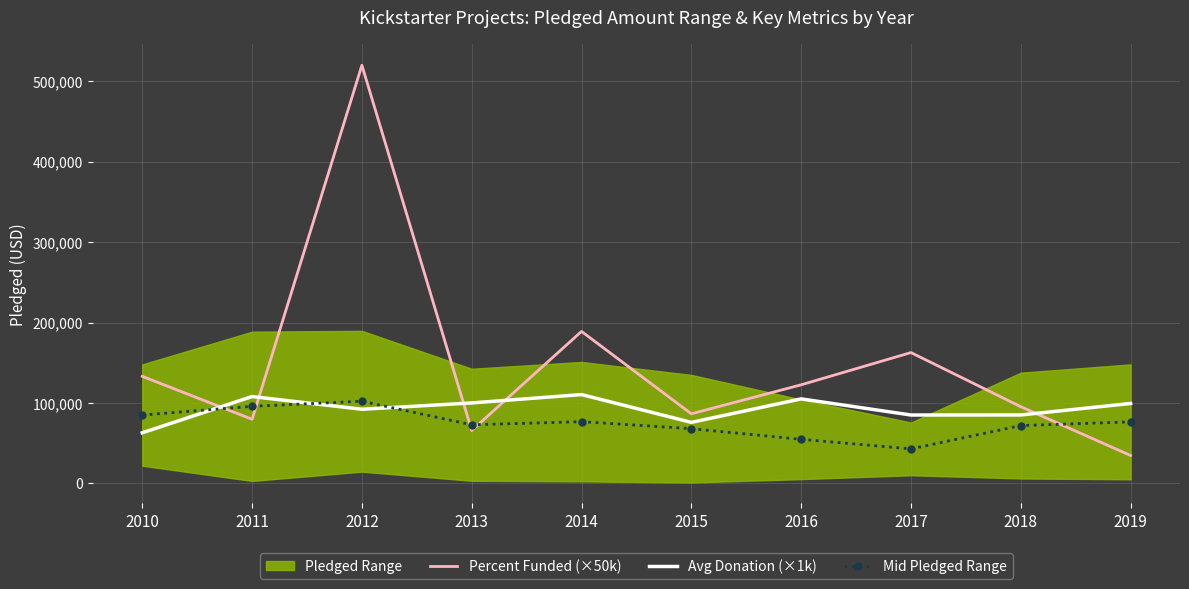

The Mid Pledged Range series shows 50316.4 at 2012. True or false?

False